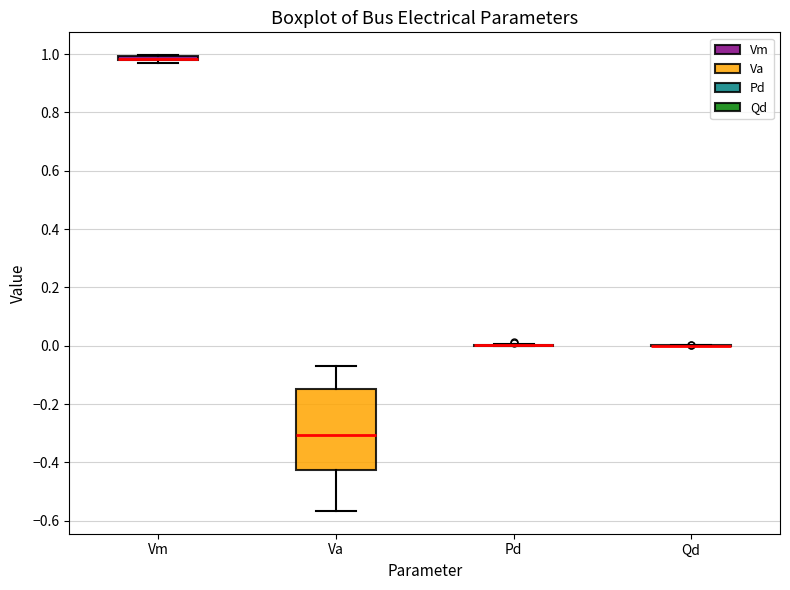

Comparing the boxes themselves (not the whiskers), which one is the tallest?

Va